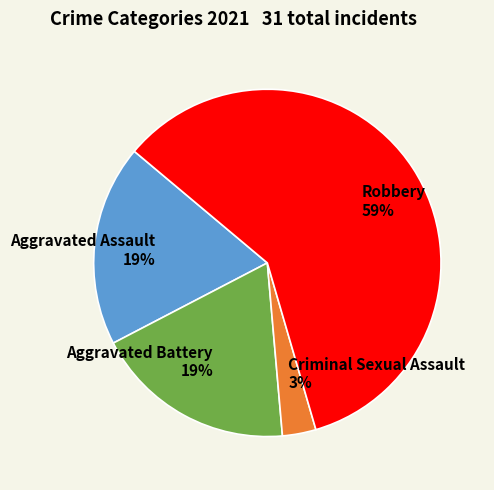

The Robbery slice represents 59% of the pie. True or false?

True